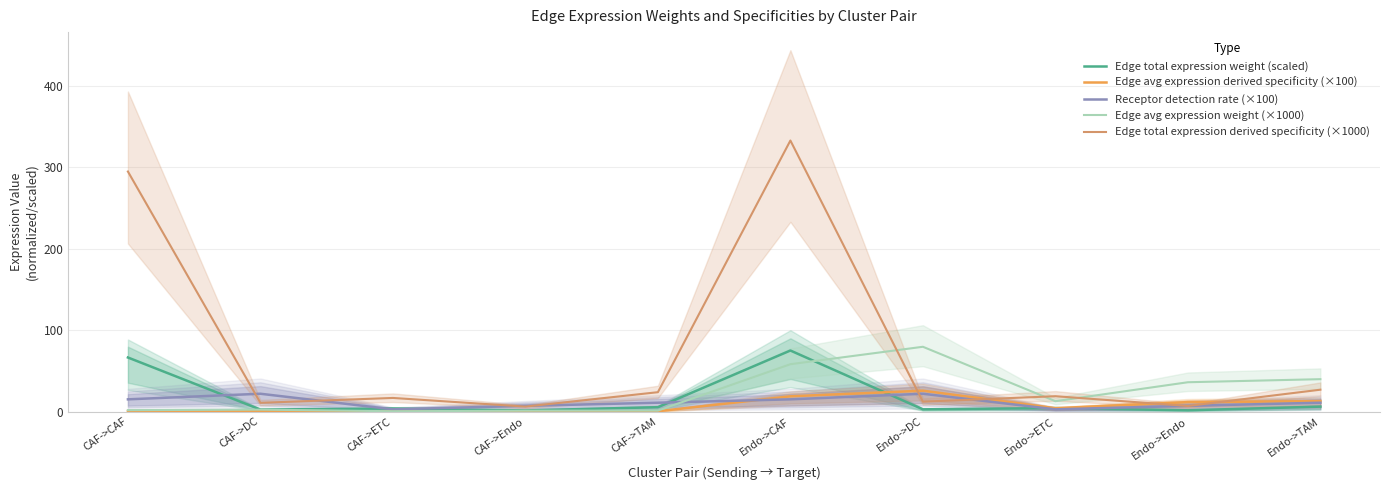

Between Endo->TAM and Endo->CAF, which is larger?

Endo->CAF